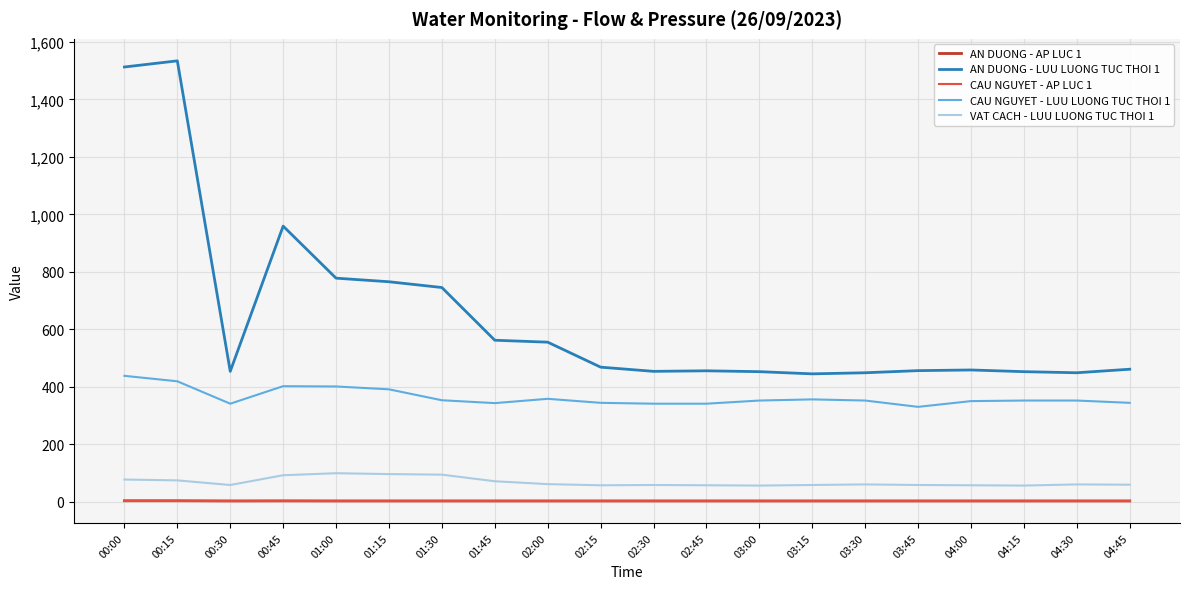

True or false: VAT CACH - LUU LUONG TUC THOI 1 and CAU NGUYET - AP LUC 1 intersect in this chart.

False